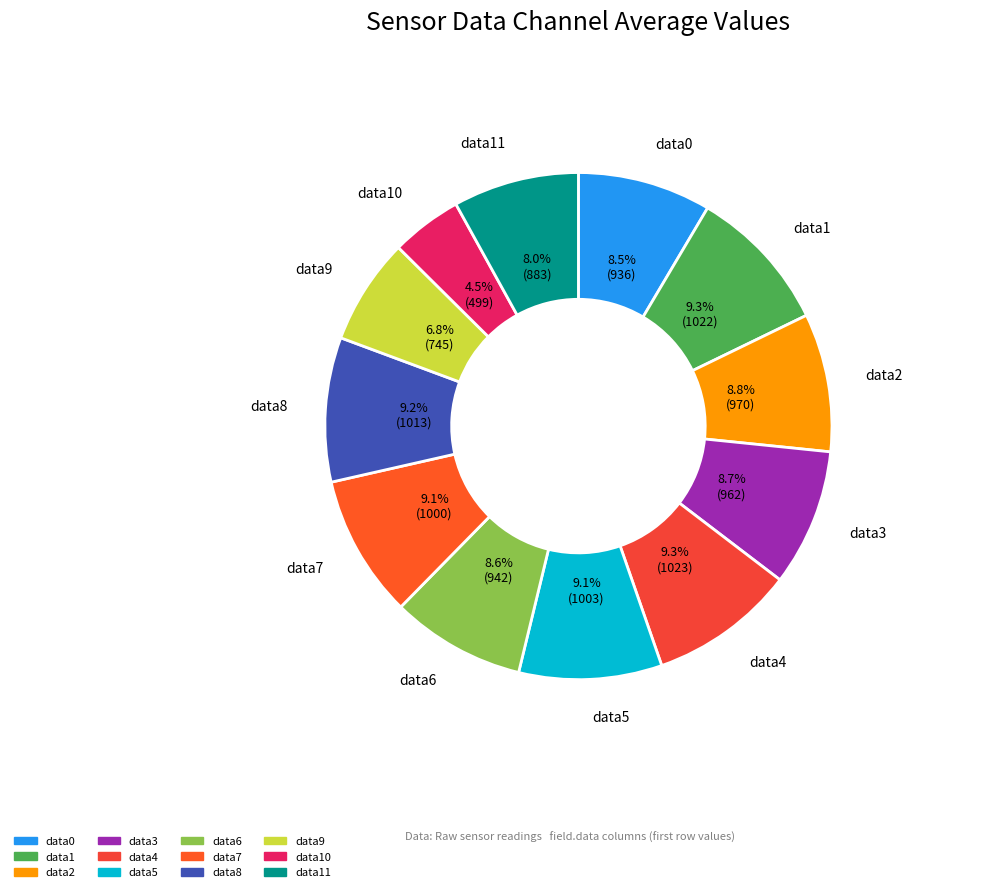

Count the number of slices in the pie.

12